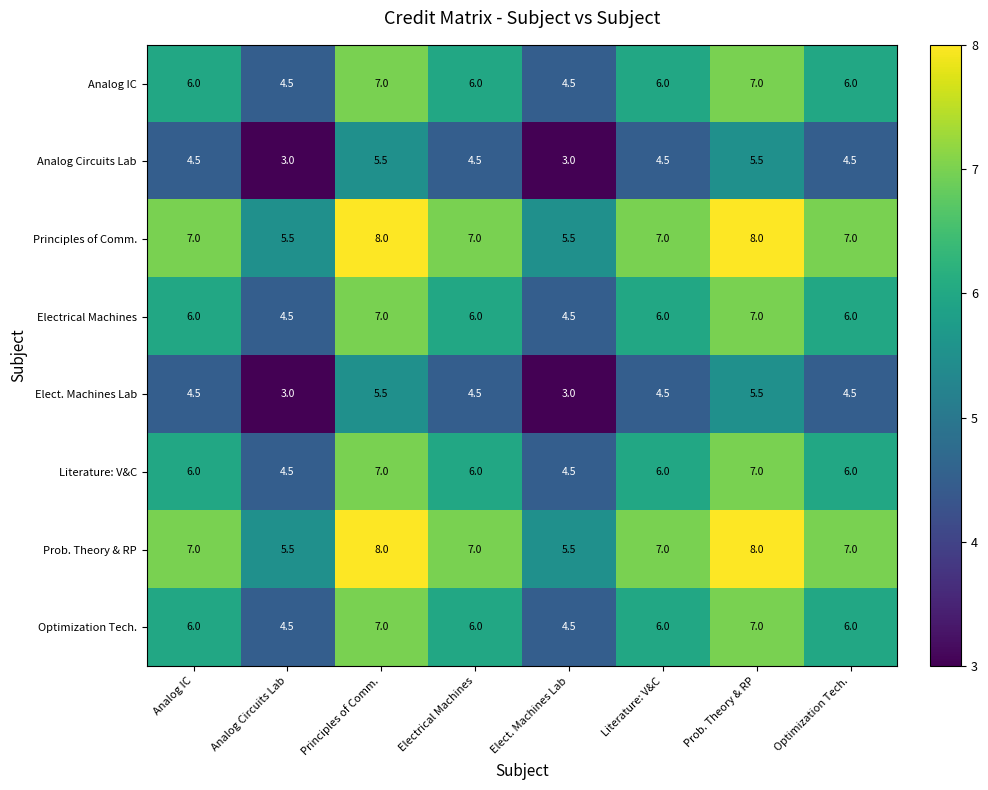

Read the Electrical Machines value at Analog IC.

6.0